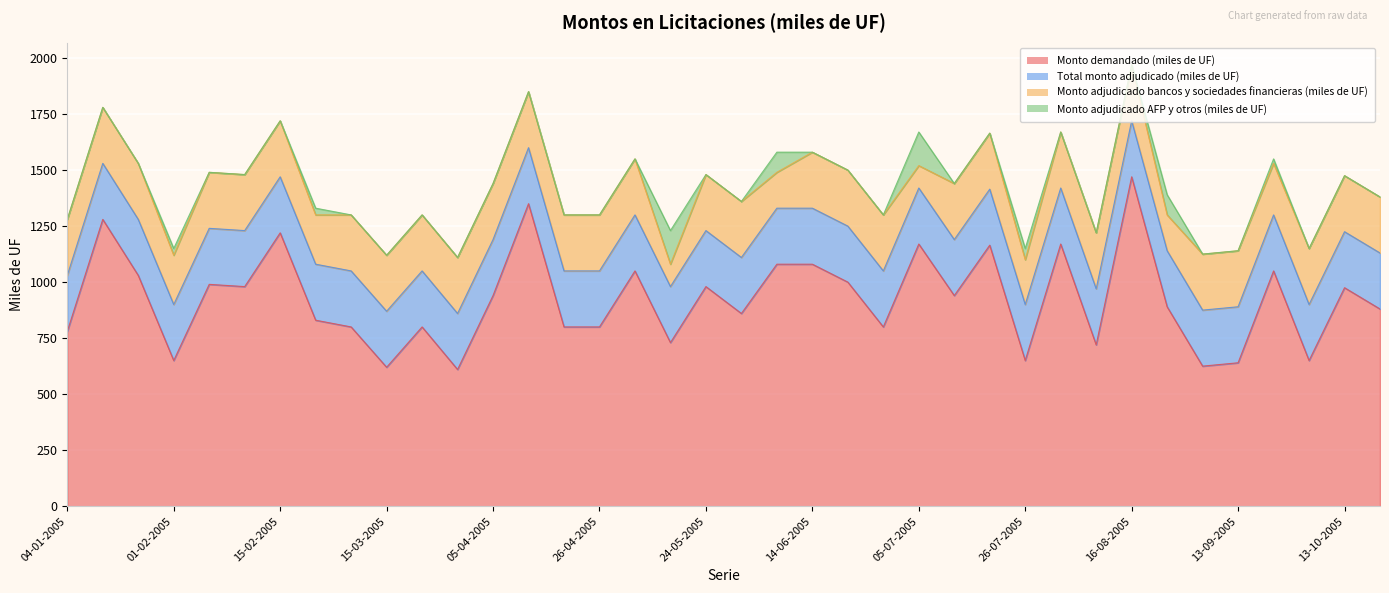

At how many categories does at least one series exceed 1206?

4